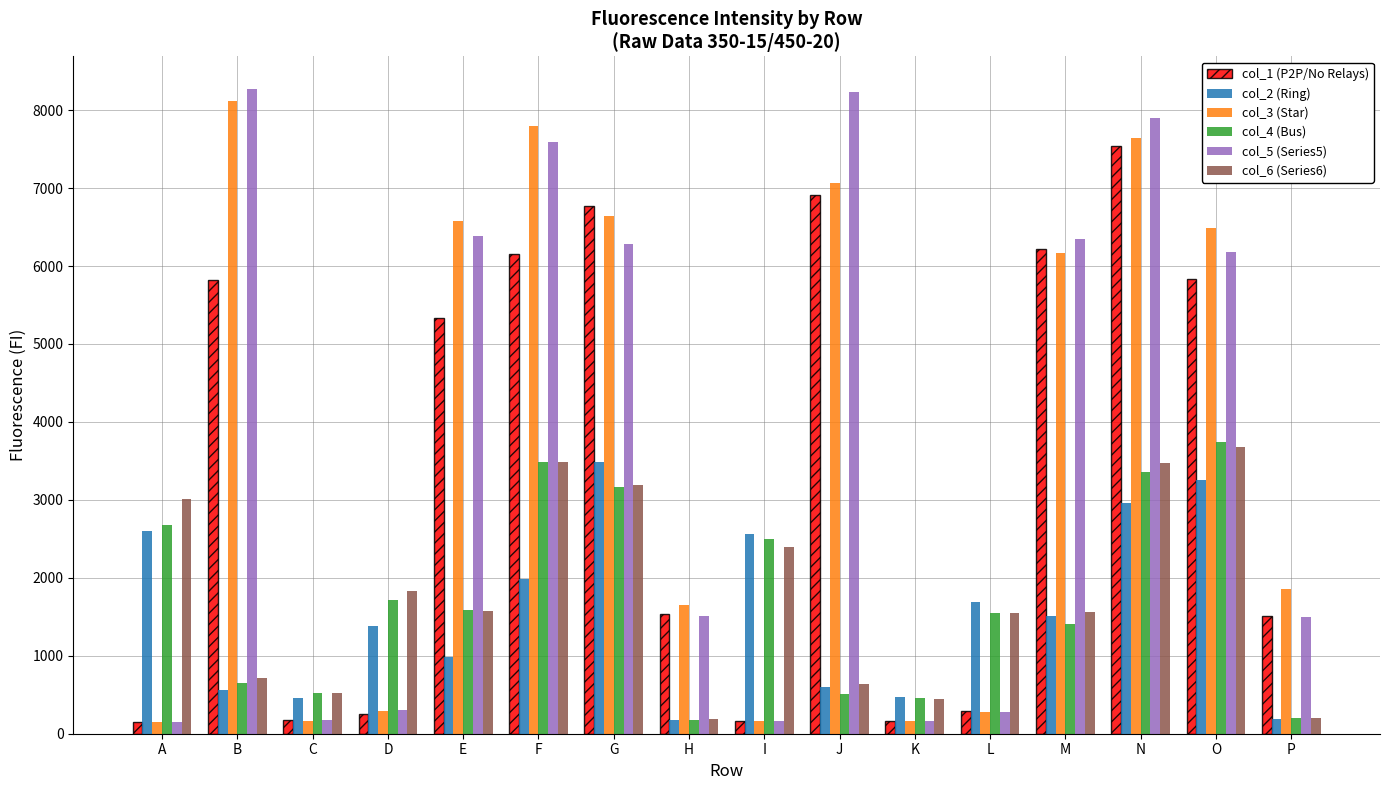

True or false: col_2 (Ring) has a value of 1376 at D.

True